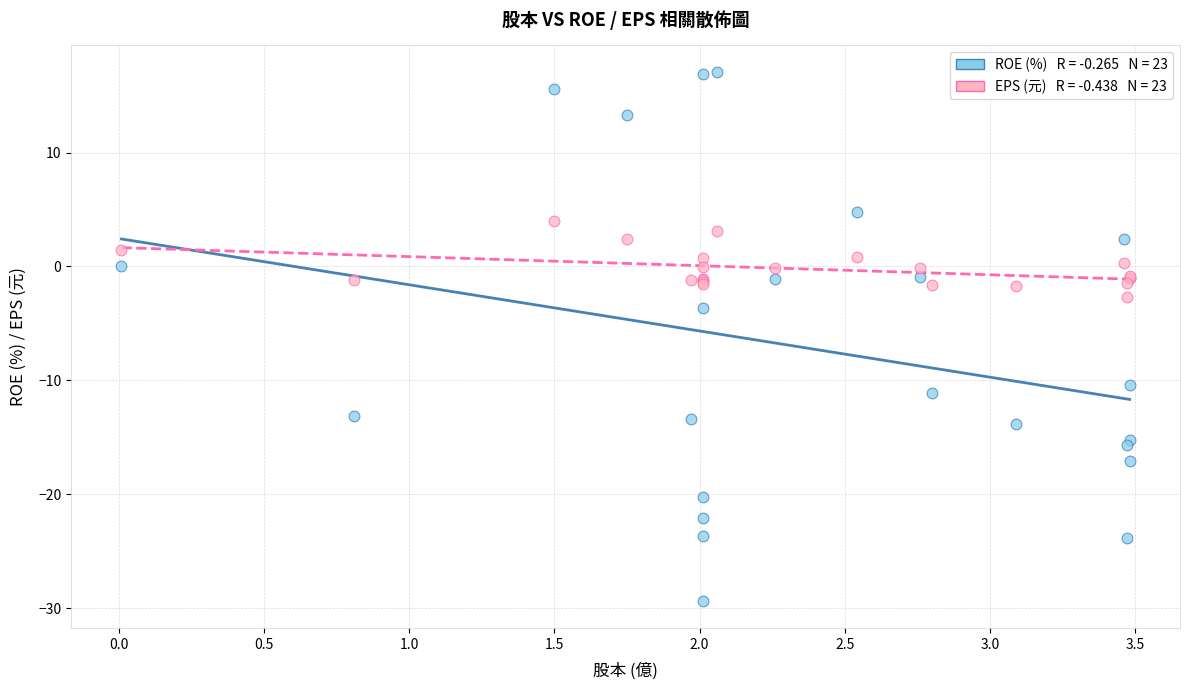

Across all series, what Y value is closest to -6?

-3.6